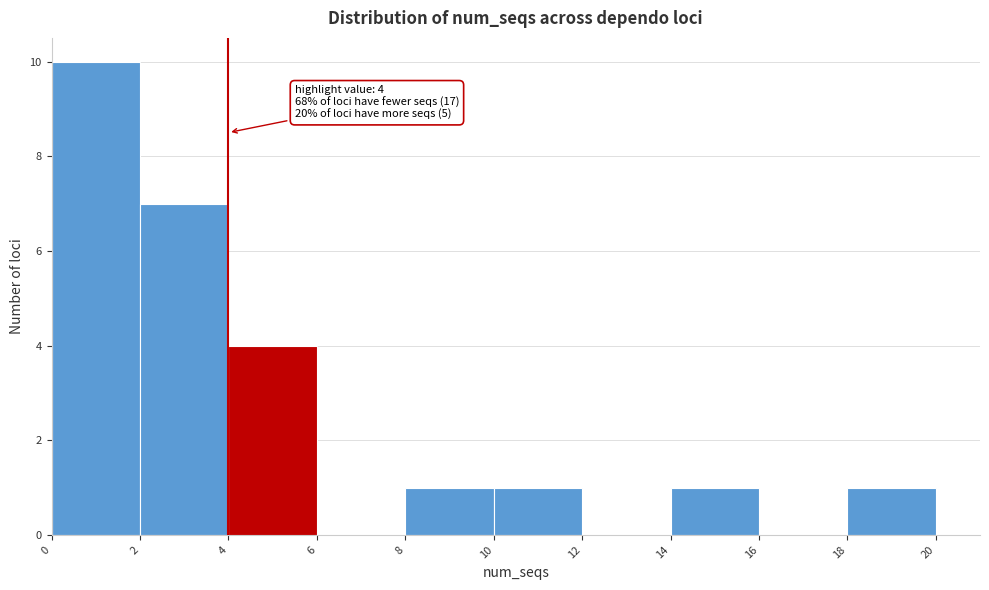

Over which range of the x-axis is the bar tallest?

0 to 2